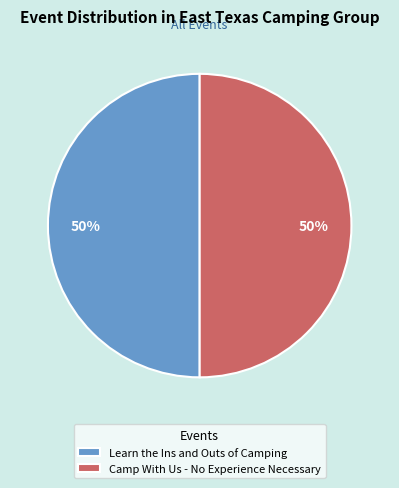

Combined, do Camp With Us - No Experience Necessary and Learn the Ins and Outs of Camping account for over 50%?

Yes